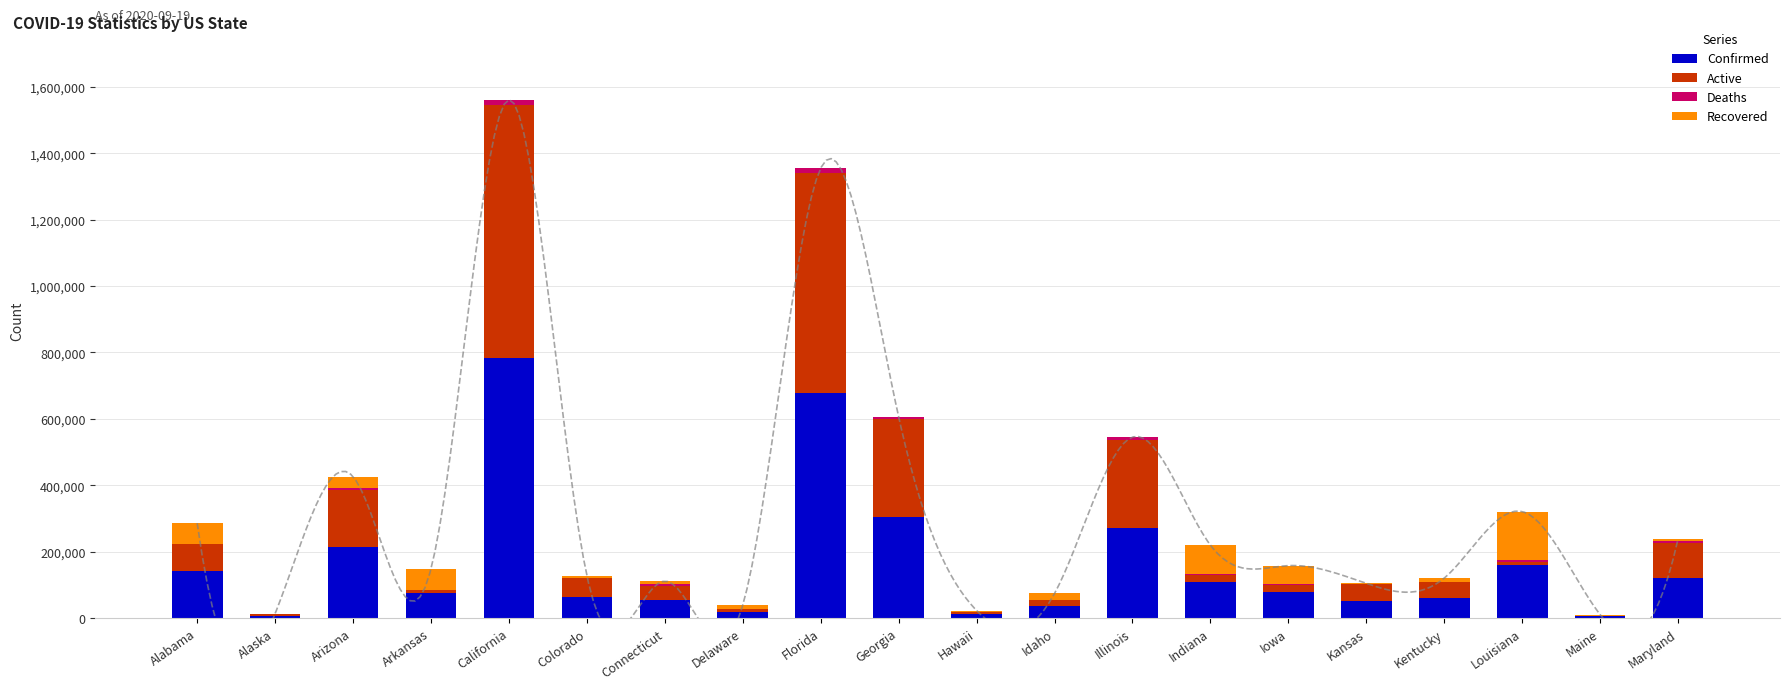

At which category is the sum across all series the highest?

California